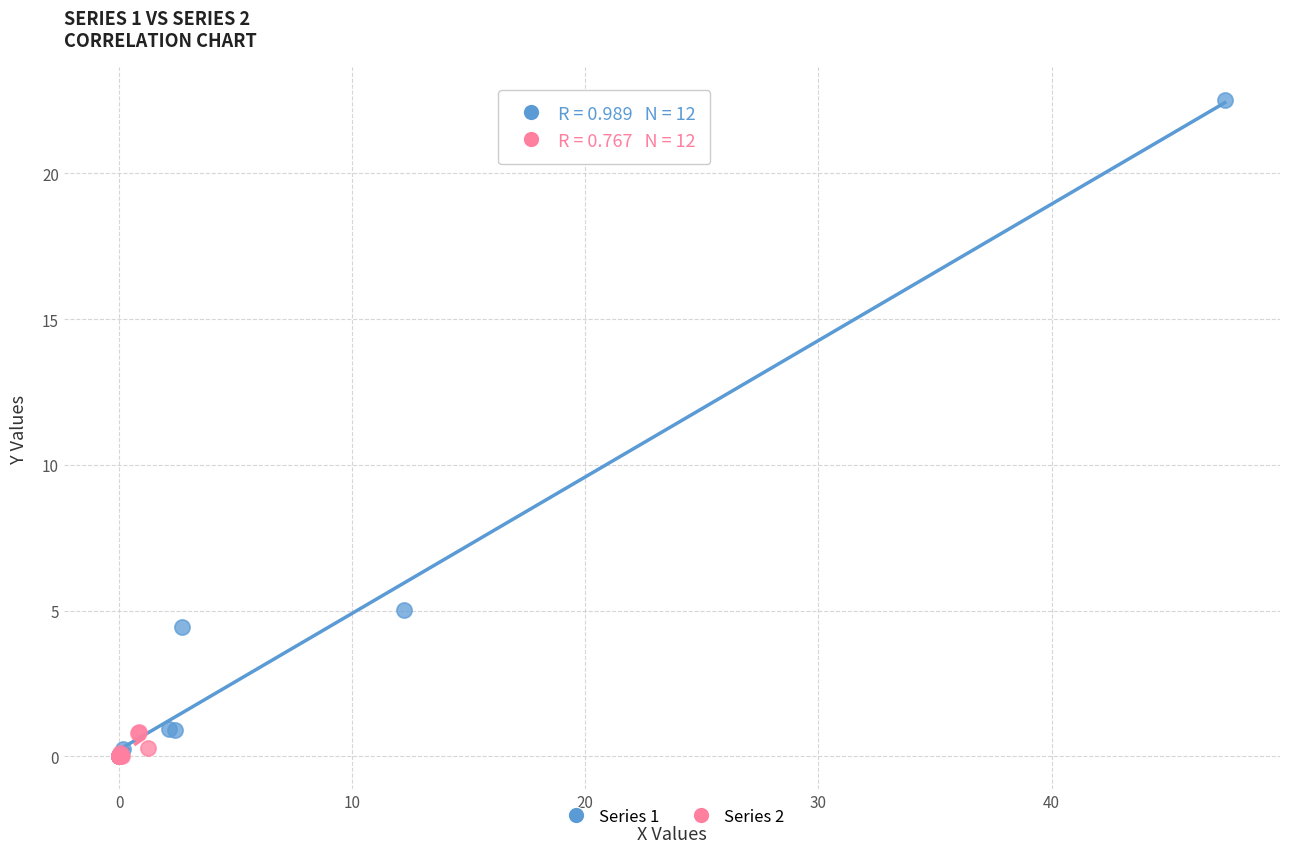

Which series has the largest Y range (max minus min)?

Series 1